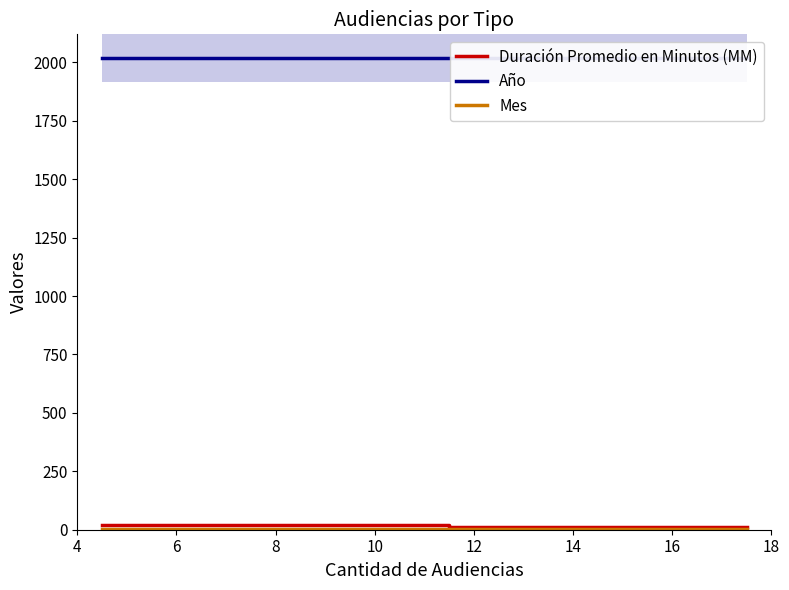

True or false: Año and Duración Promedio en Minutos (MM) intersect in this chart.

False